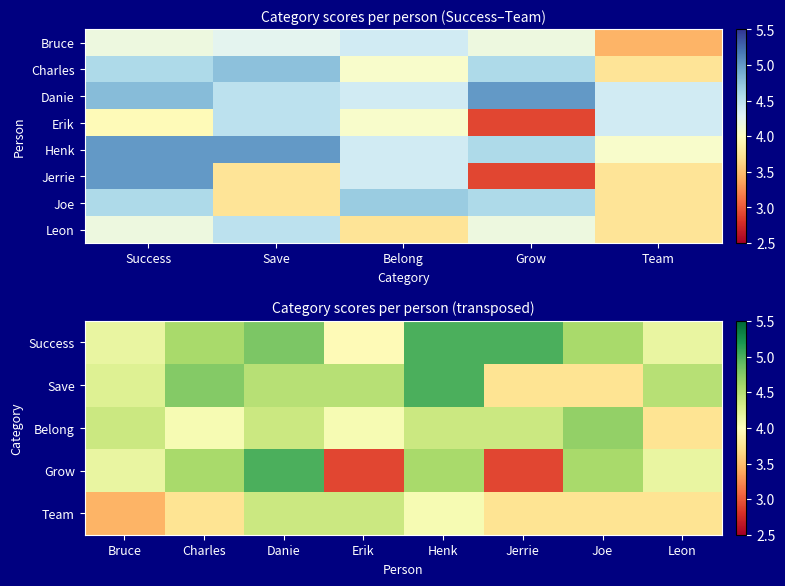

Where does the Joe series first go above 4?

Success